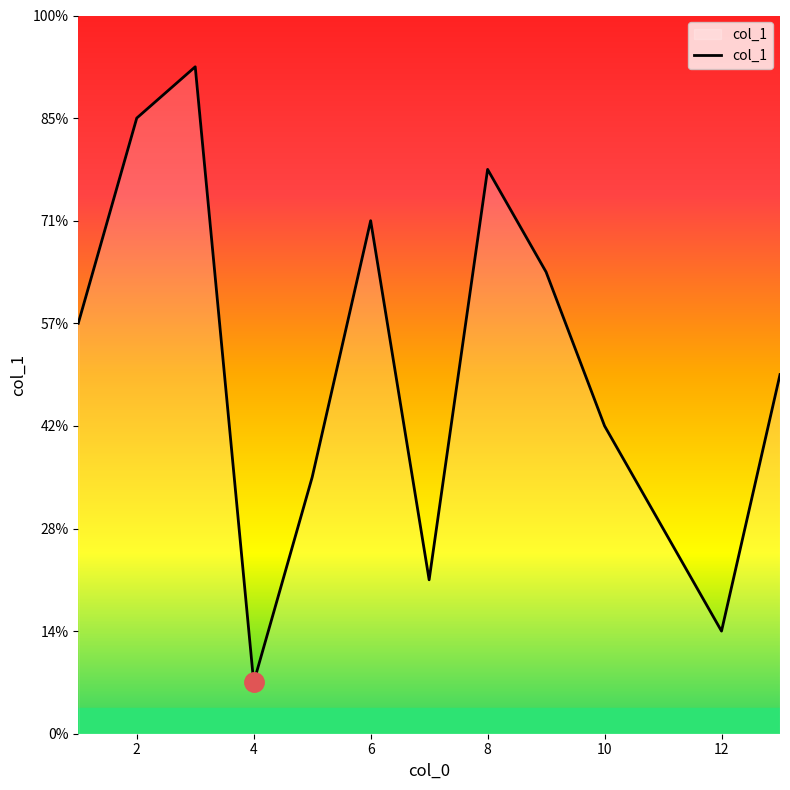

Does the chart have visible grid lines?

No